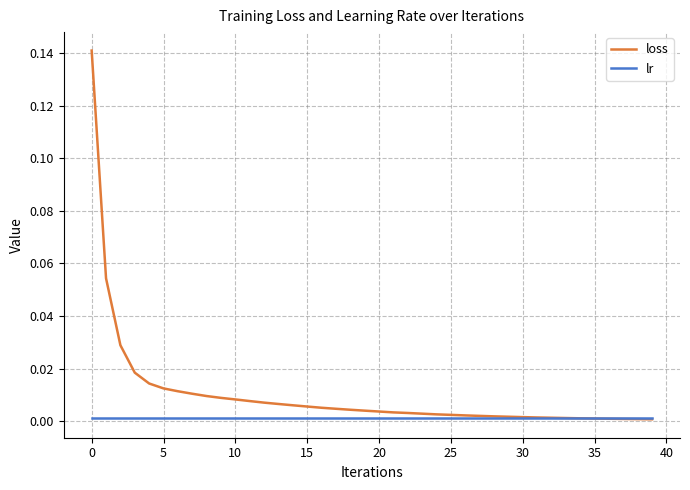

Which series has the largest total across all categories?

loss